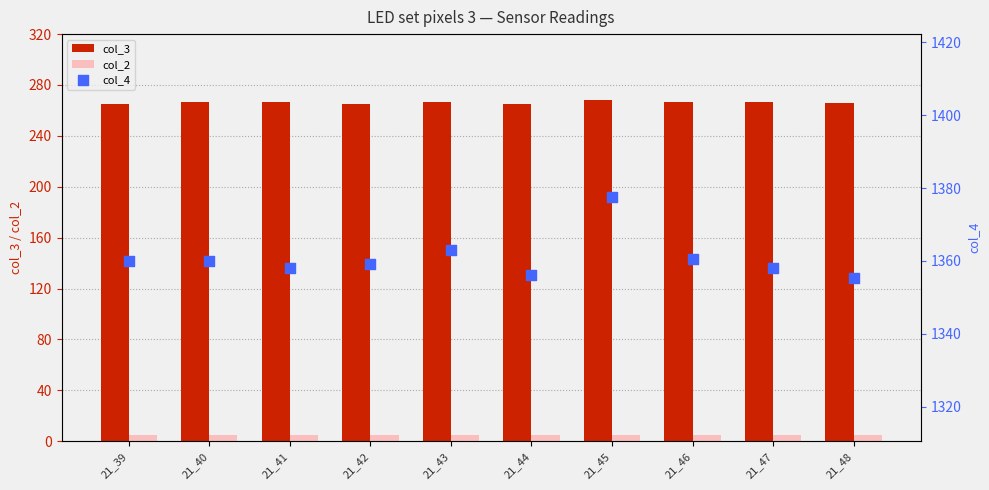

At how many categories does at least one series exceed 1000?

10